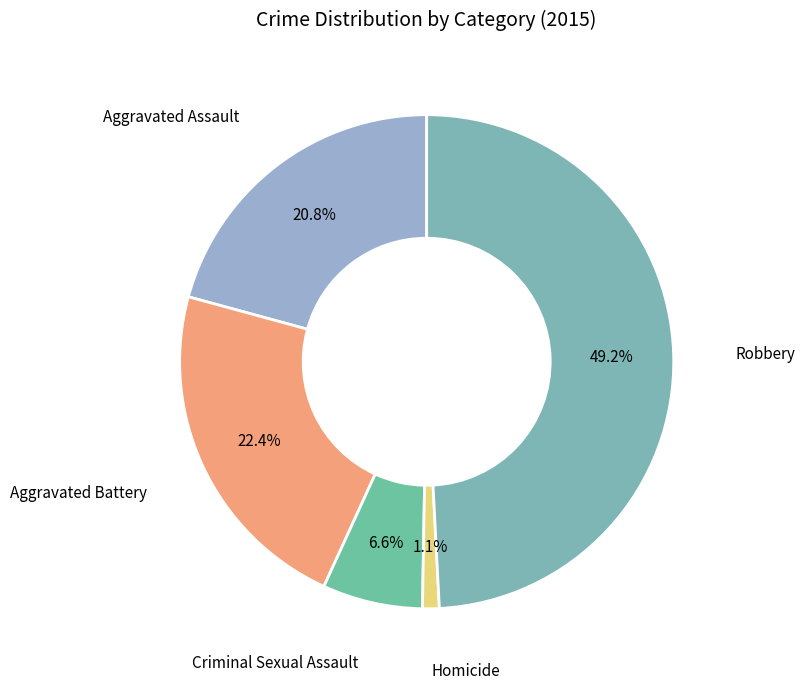

What percentage do Aggravated Battery and Homicide together represent?

23.5%